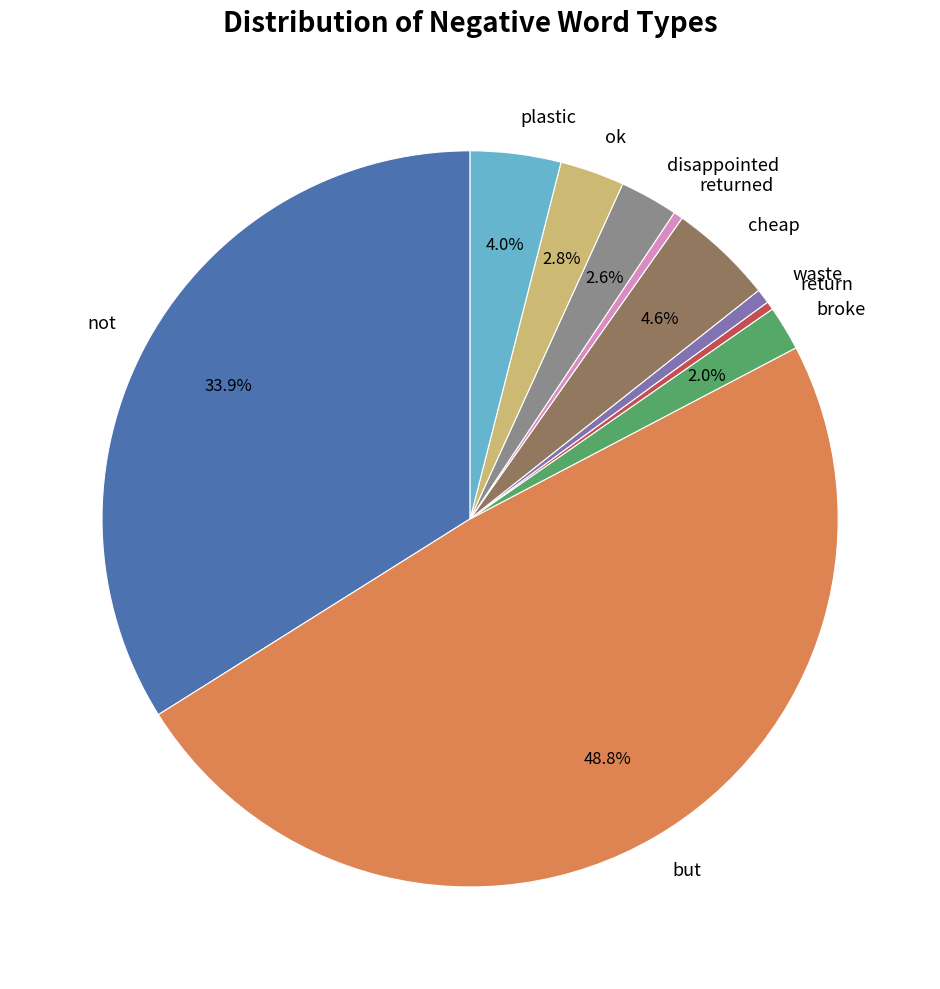

How many slices are in this pie chart?

10